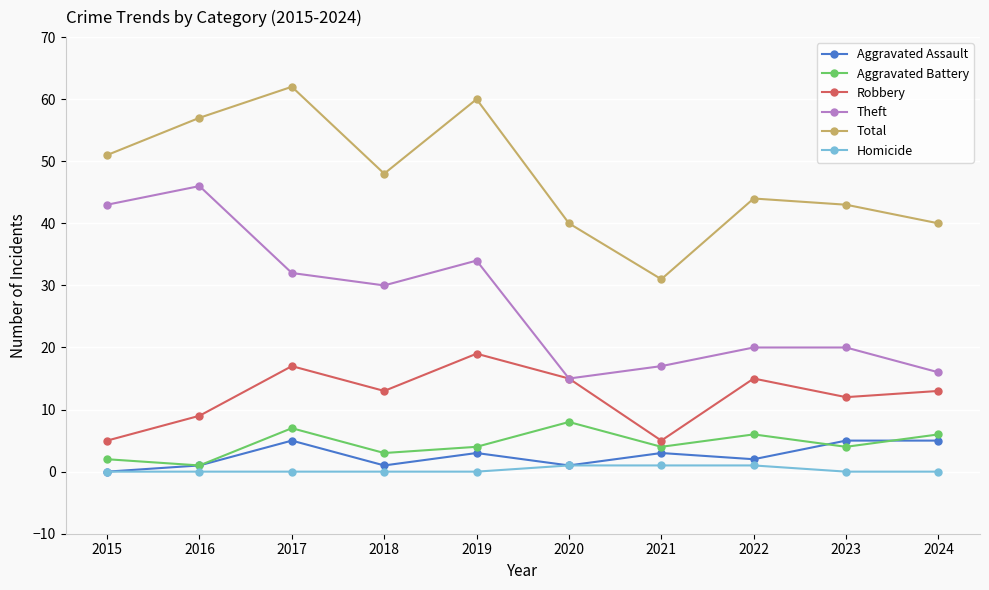

What is the highest value of the Homicide series?

1